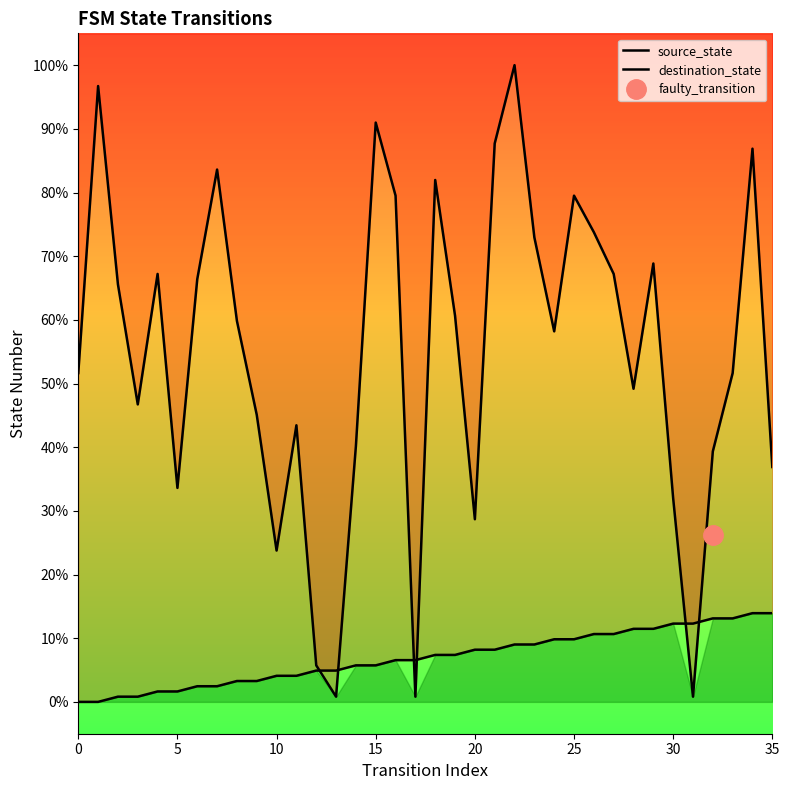

Between 22 and 24, which series saw the biggest shift?

destination_state